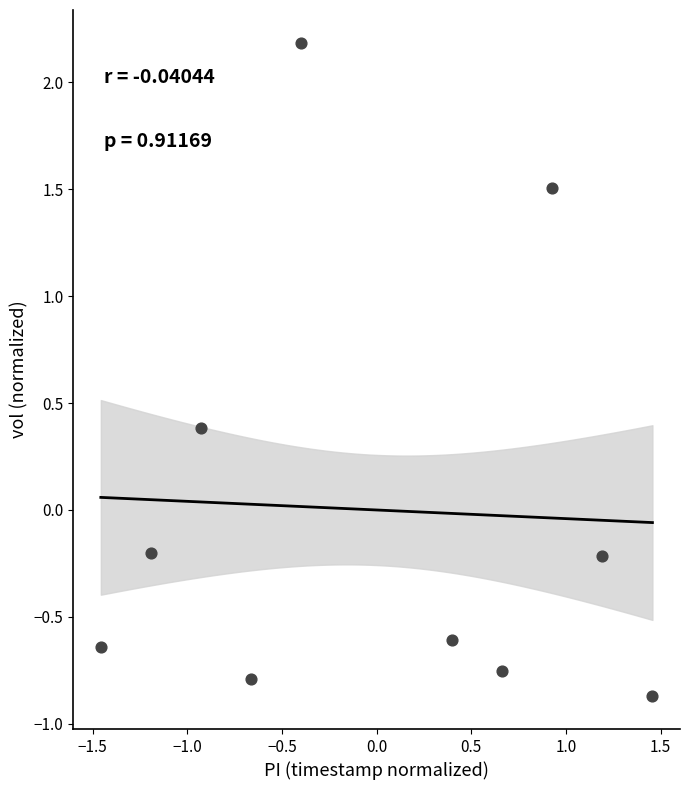

What is the range of X values (max minus min)?

2.9